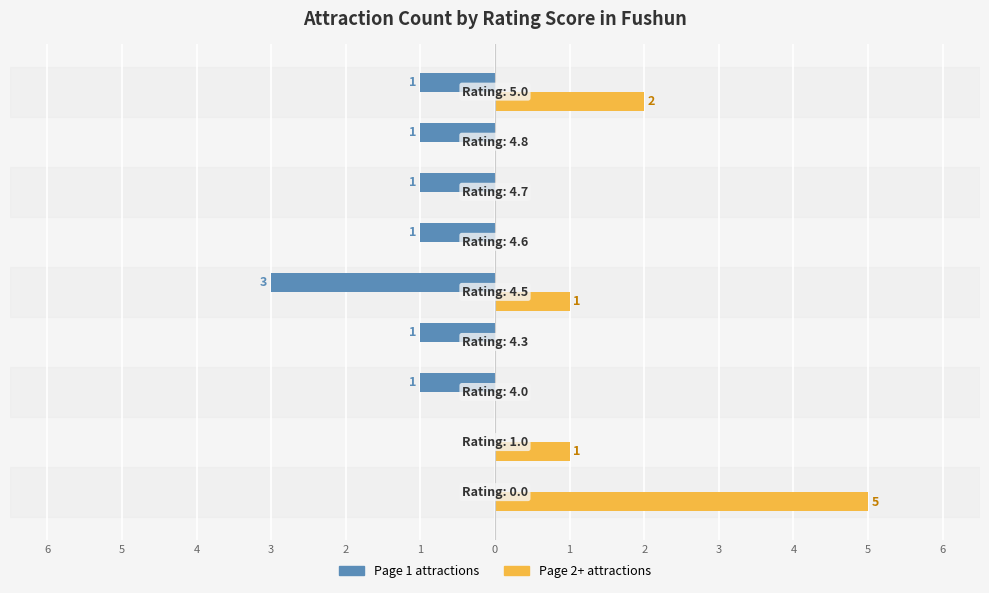

True or false: Count (Page 1) has a value of 0 at 4.

False